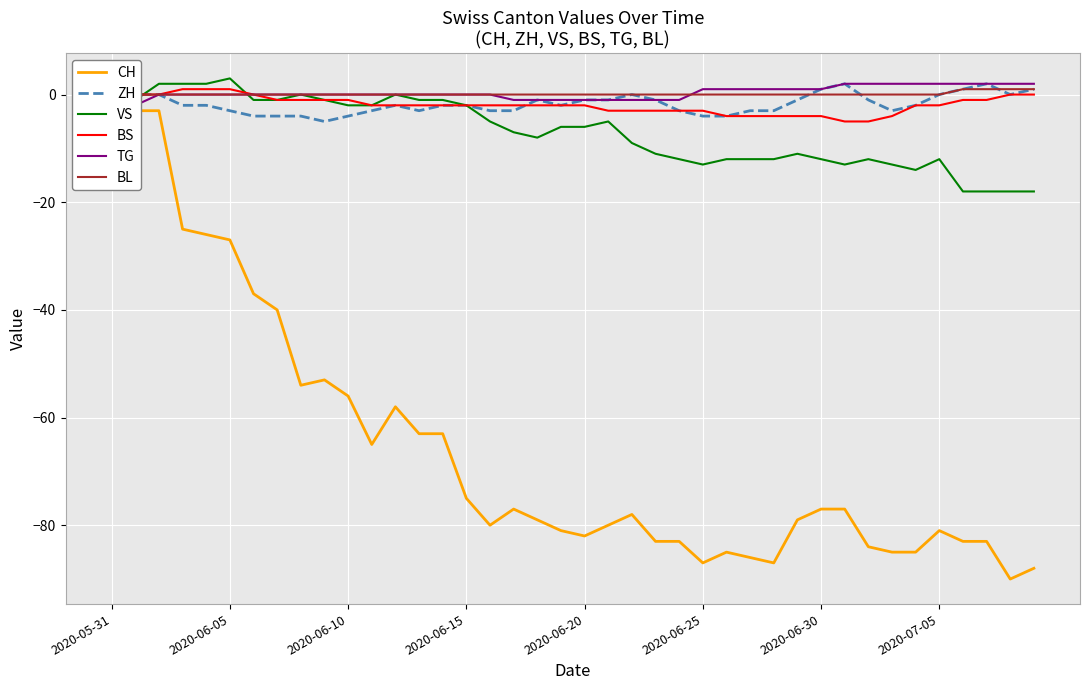

Count the ZH values in the range -3 to 0.

28